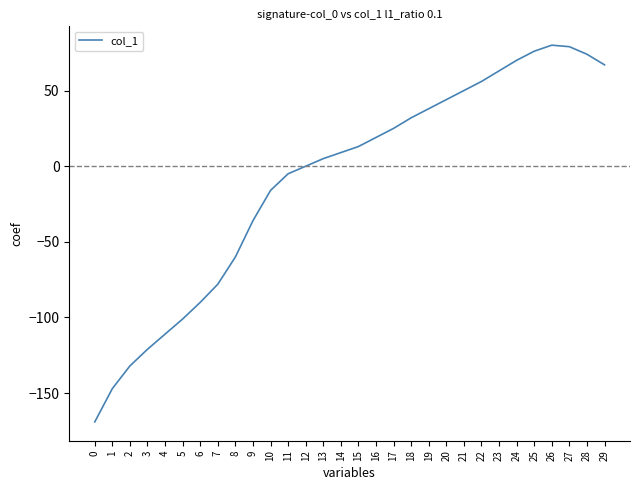

Is it true that the value at 1 is -36?

False